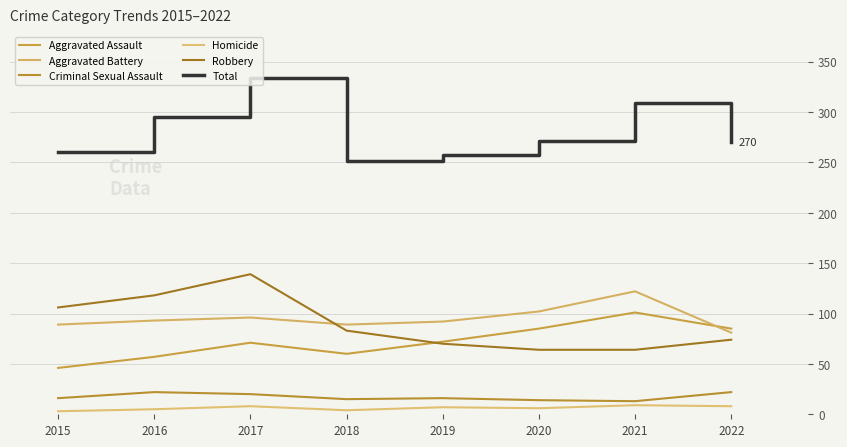

True or false: Homicide and Robbery intersect in this chart.

False